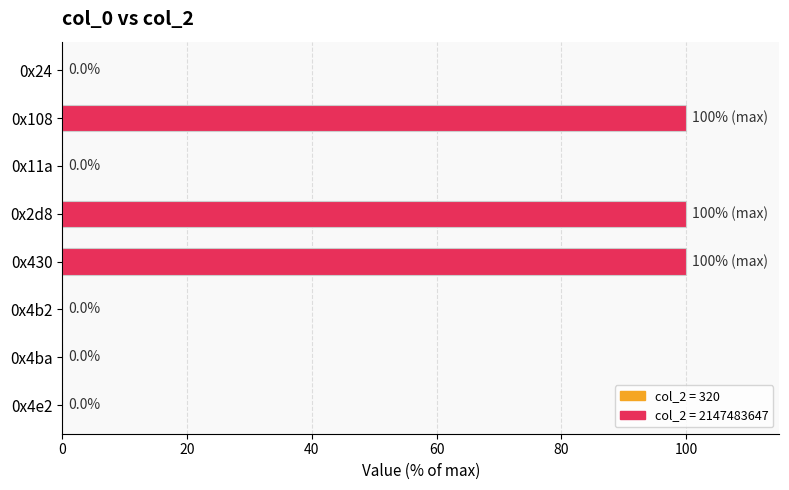

Is it true that the value at 0x430 is 54.2?

False